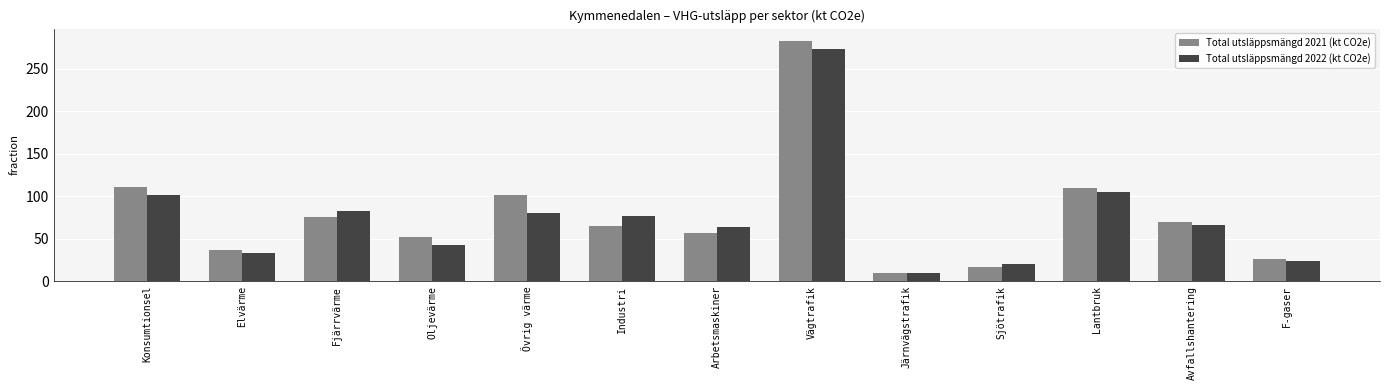

Between Konsumtionsel and Övrig värme, which series saw the biggest shift?

Total utsläppsmängd 2022 (kt CO2e)